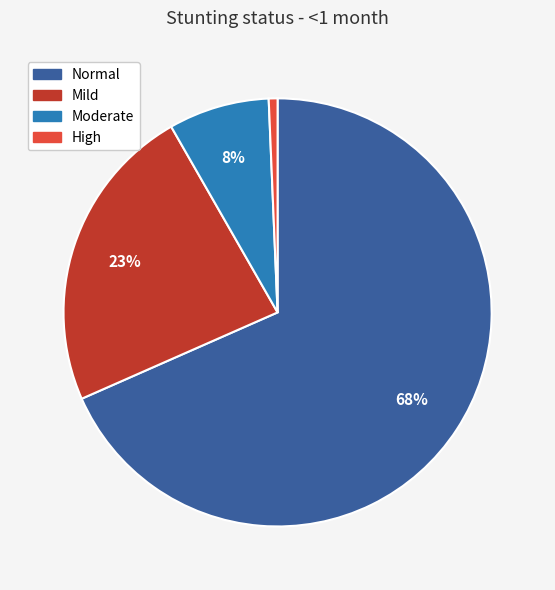

Count the number of slices in the pie.

4